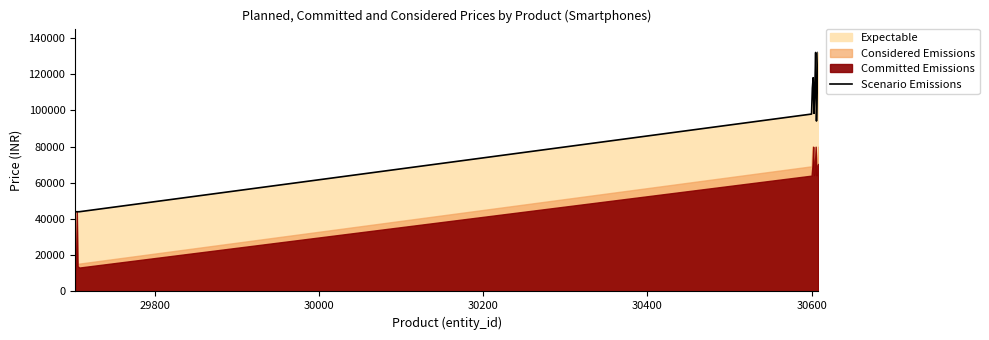

What is the highest value of the Scenario Emissions series?

131900.0